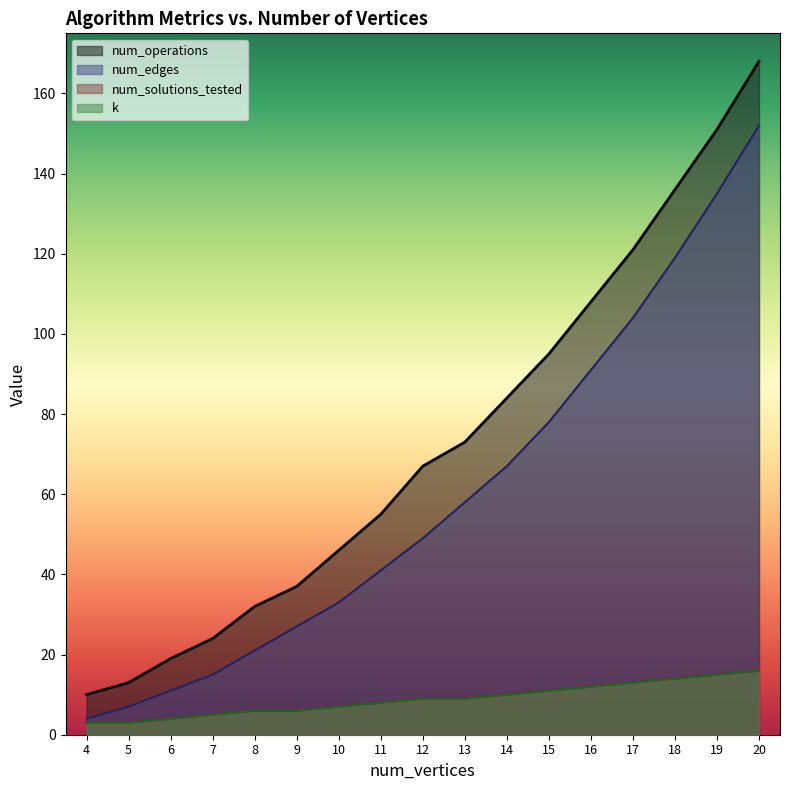

At how many categories does at least one series exceed 95?

5